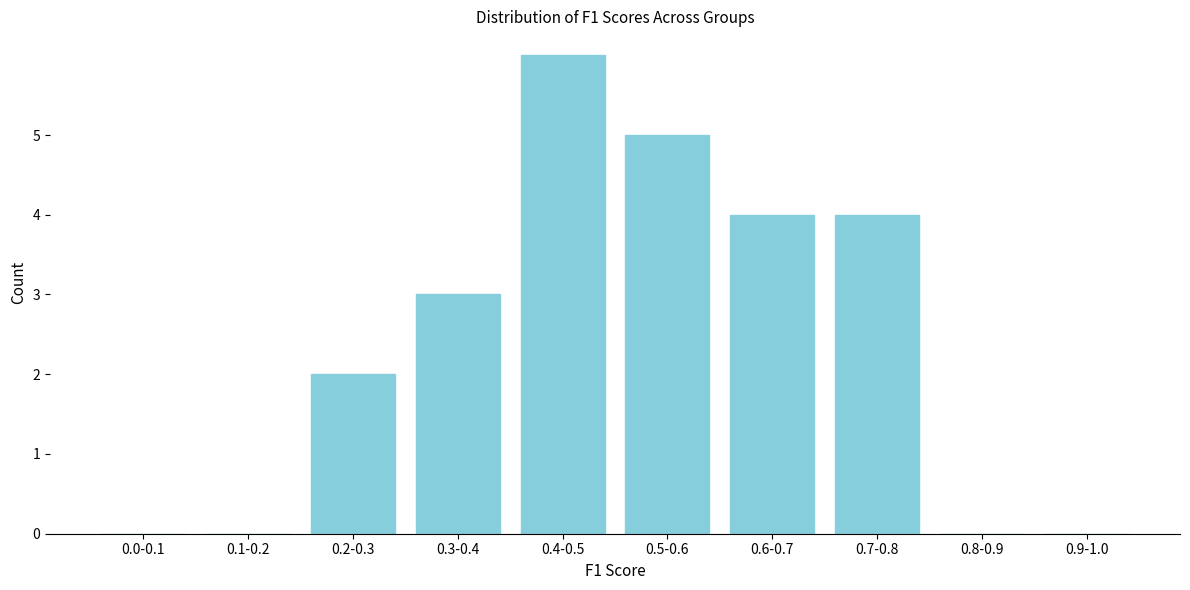

Reading right to left, list all the values displayed in this chart.

0.9-1.0=0	0.8-0.9=0	0.7-0.8=4	0.6-0.7=4	0.5-0.6=5	0.4-0.5=6	0.3-0.4=3	0.2-0.3=2	0.1-0.2=0	0.0-0.1=0